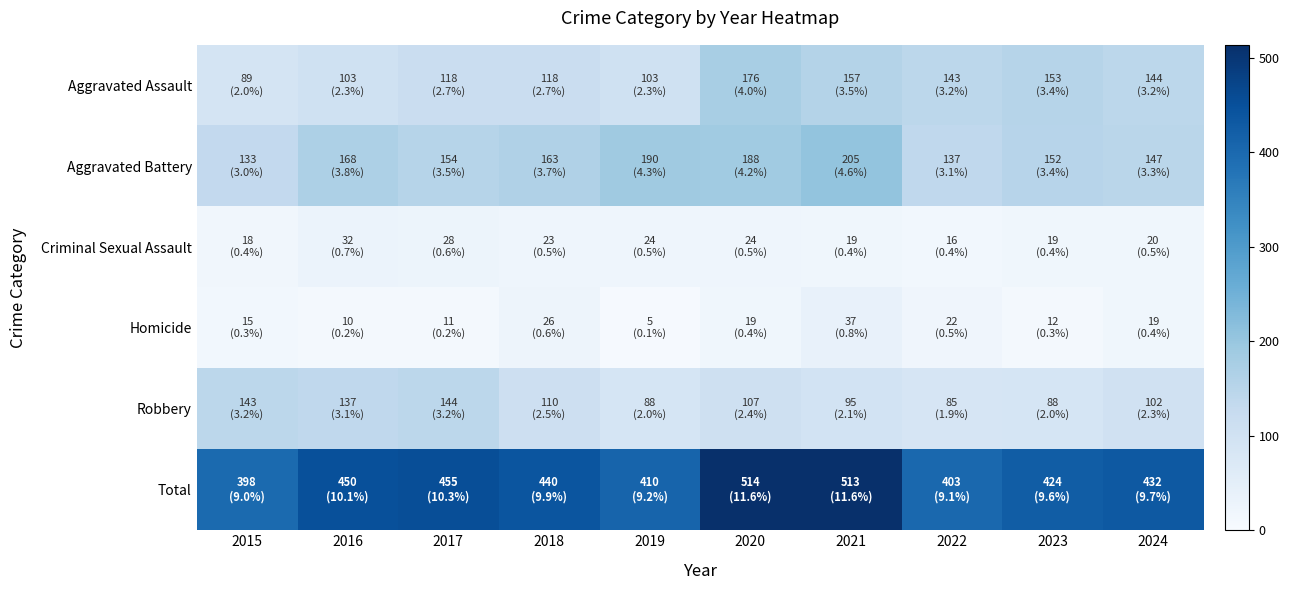

What is the total value across all series at 2021?

1026